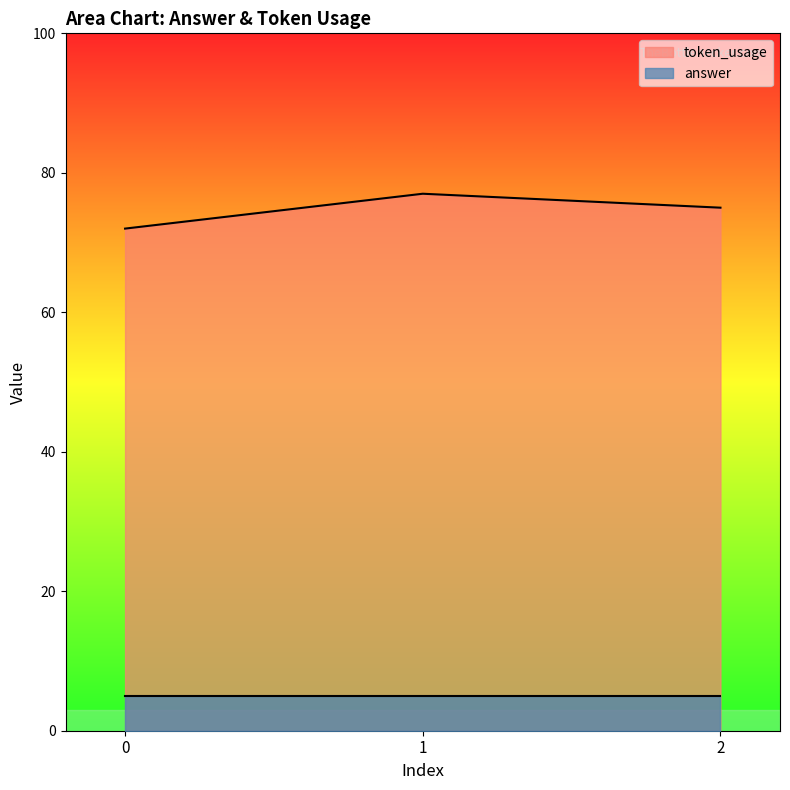

List the labels in order of value, largest first.

1, 2, 0